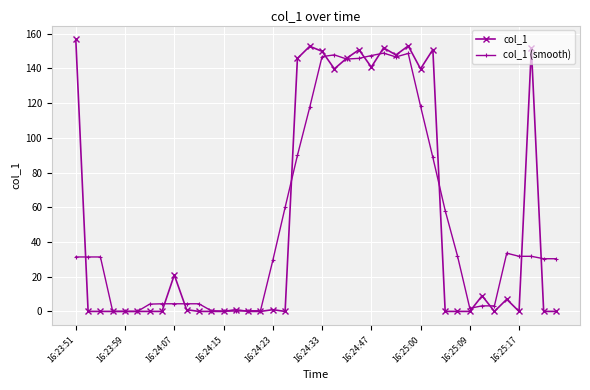

What is the difference between the maximum and minimum values in the col_1 (smooth) series?

148.9